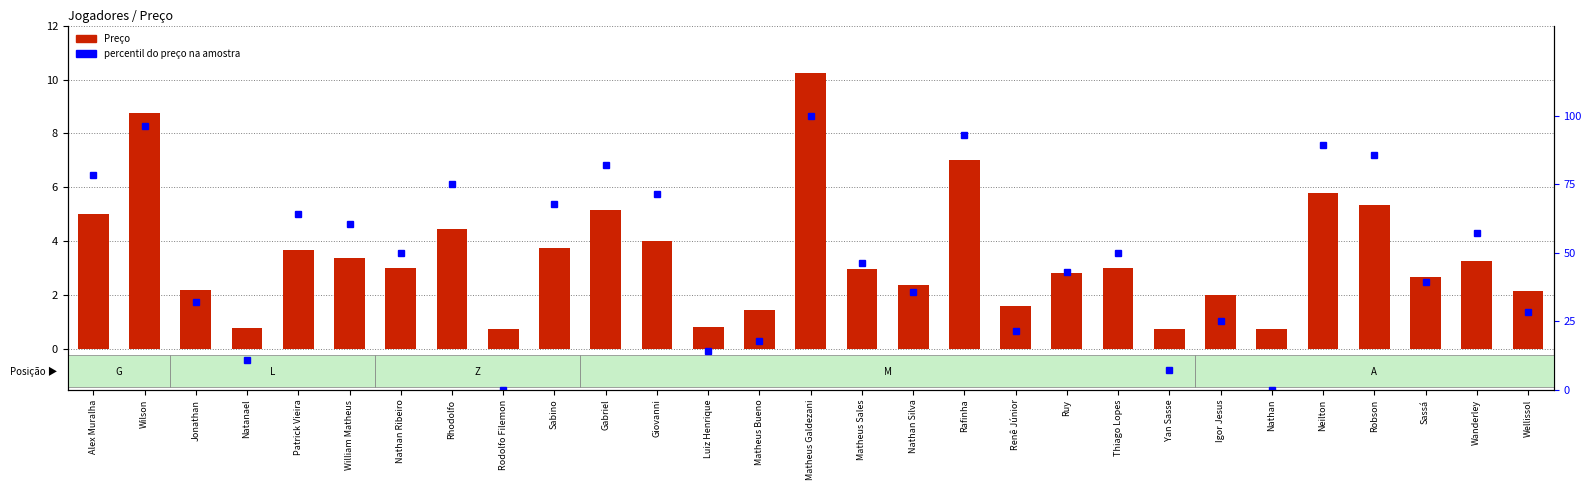

At which label is Preço closest to 5?

Alex Muralha